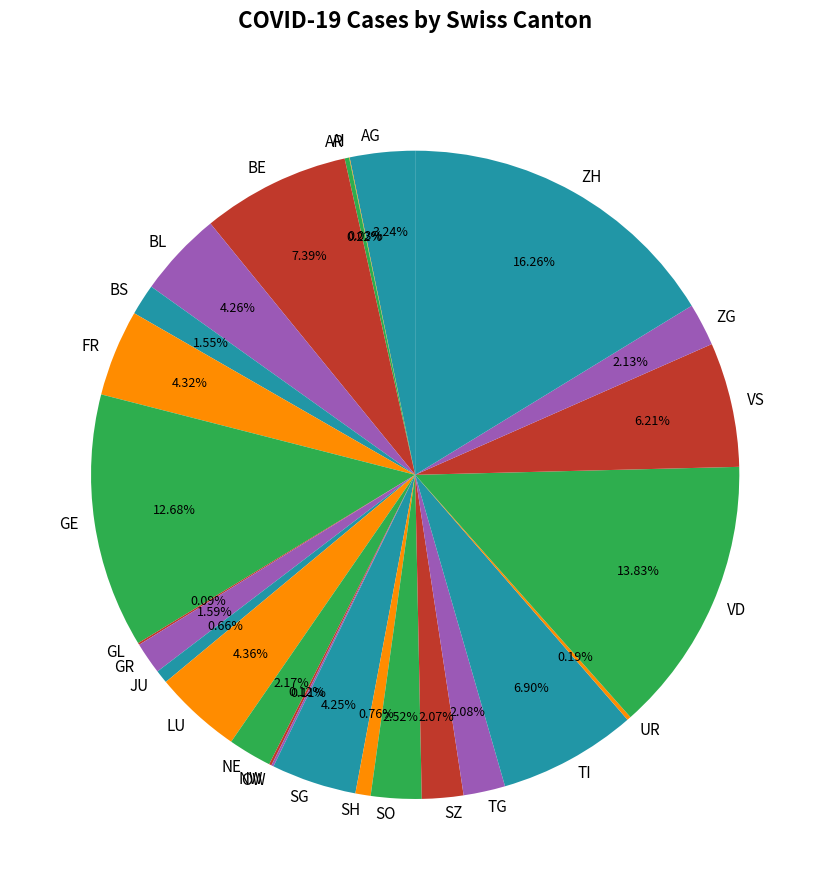

Which slice is the largest?

ZH